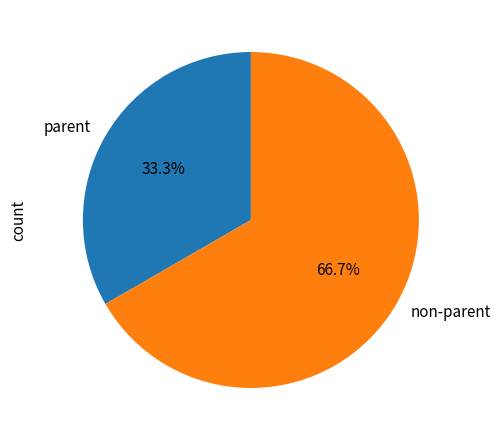

Which slice is the largest?

non-parent